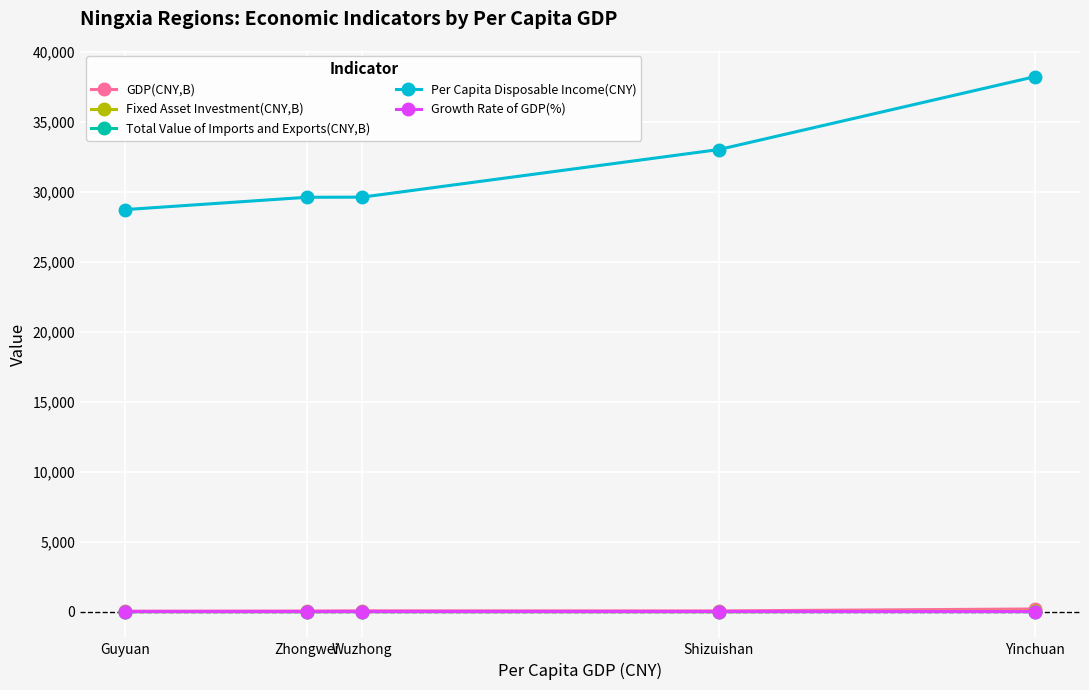

Which series has the largest total across all categories?

Per Capita Disposable Income(CNY)